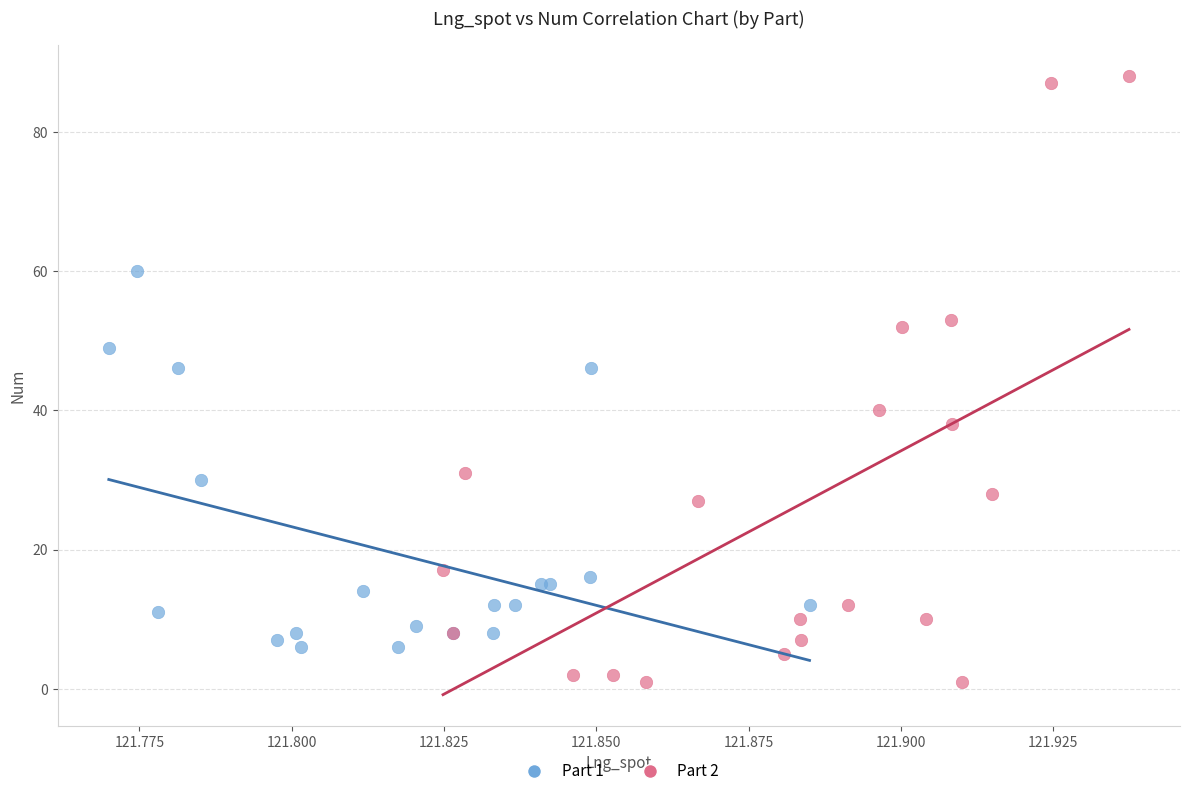

Which series contains the lowest Y value?

Part 2